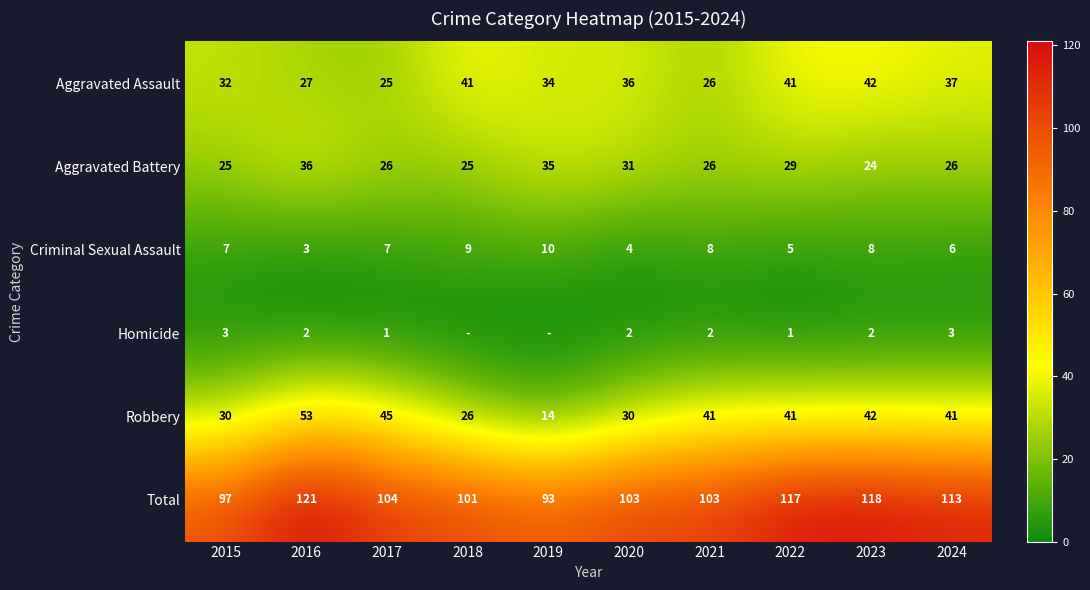

At 2020, list the series in order from largest to smallest.

Total, Aggravated Assault, Aggravated Battery, Robbery, Criminal Sexual Assault, Homicide